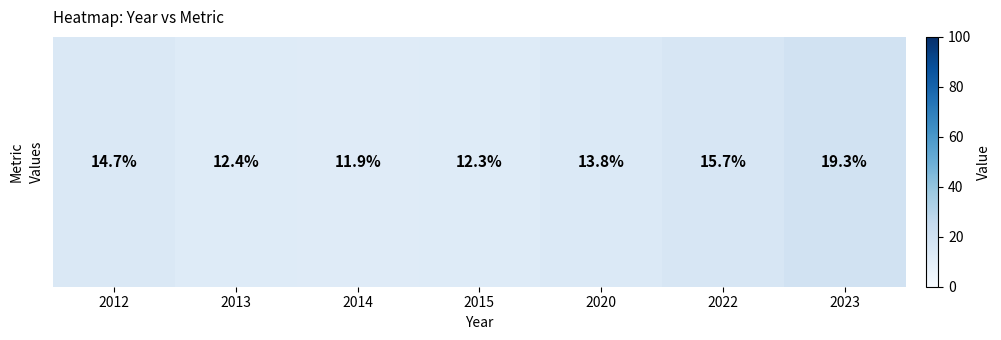

What is the ratio of the value at 2022 to the value at 2014?

1.3